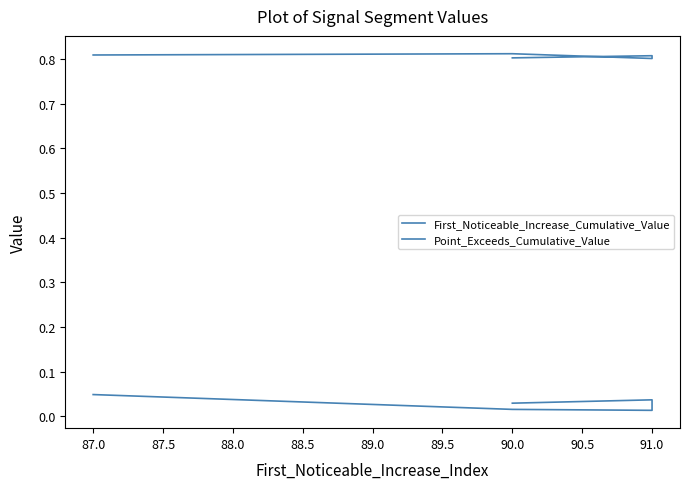

Is the value of Point_Exceeds_Cumulative_Value at 90.0 greater than the value of First_Noticeable_Increase_Cumulative_Value at 87.0?

Yes